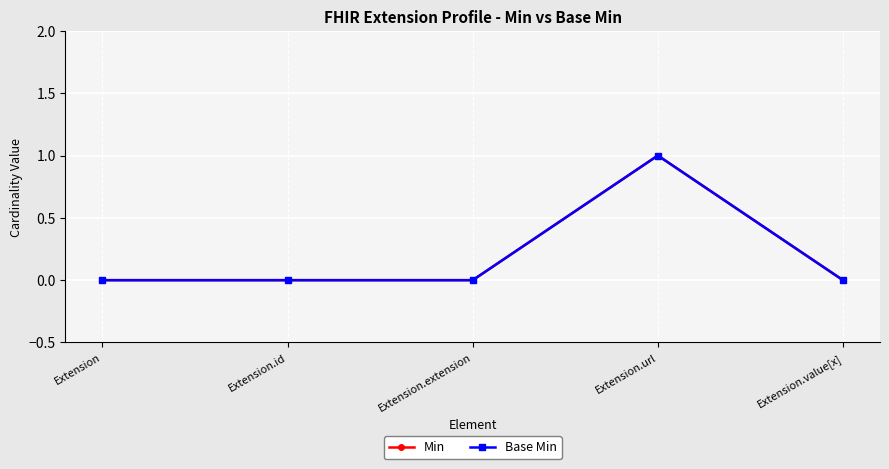

Where is Min nearest to the value 0?

Extension